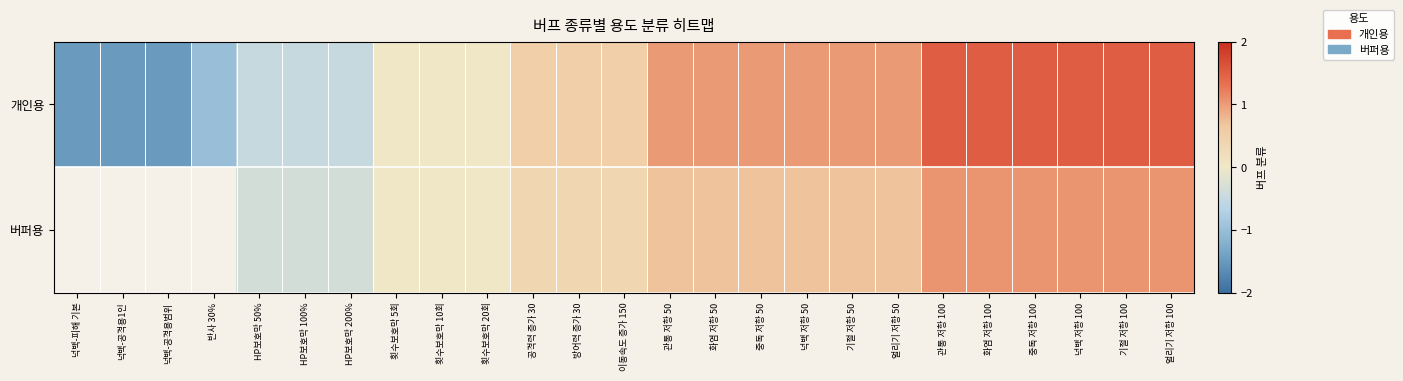

Which series changed the most between 관통 저항 100 and 넉백 저항 100?

개인용